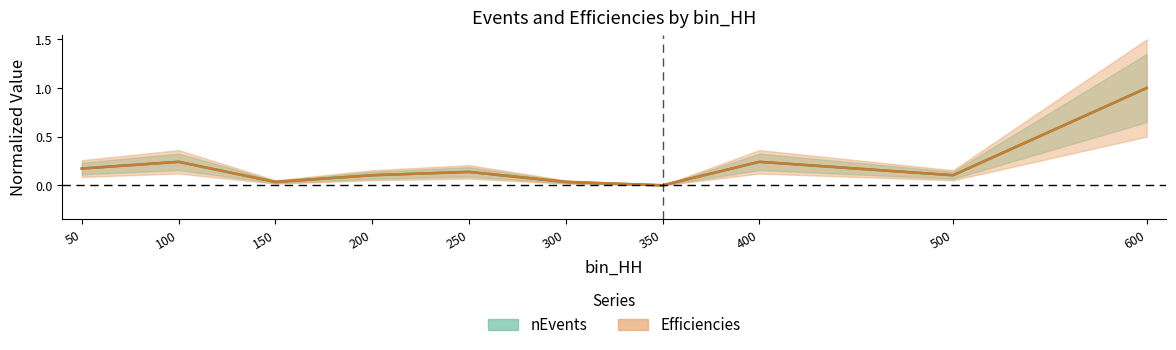

The value of Efficiencies at 250 is 0.2. True or false?

False